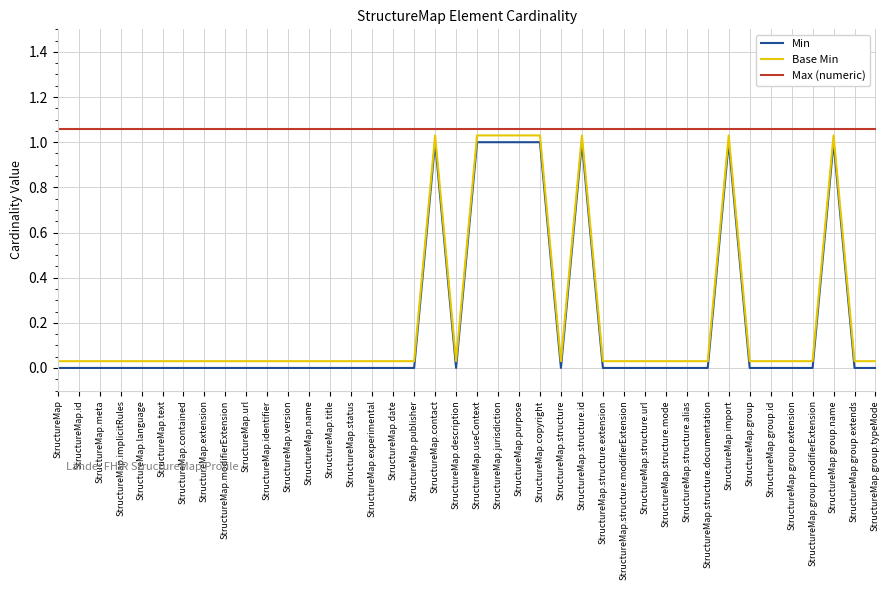

Is the value of Max (numeric) at StructureMap.name greater than the value of Min at StructureMap.group.modifierExtension?

Yes